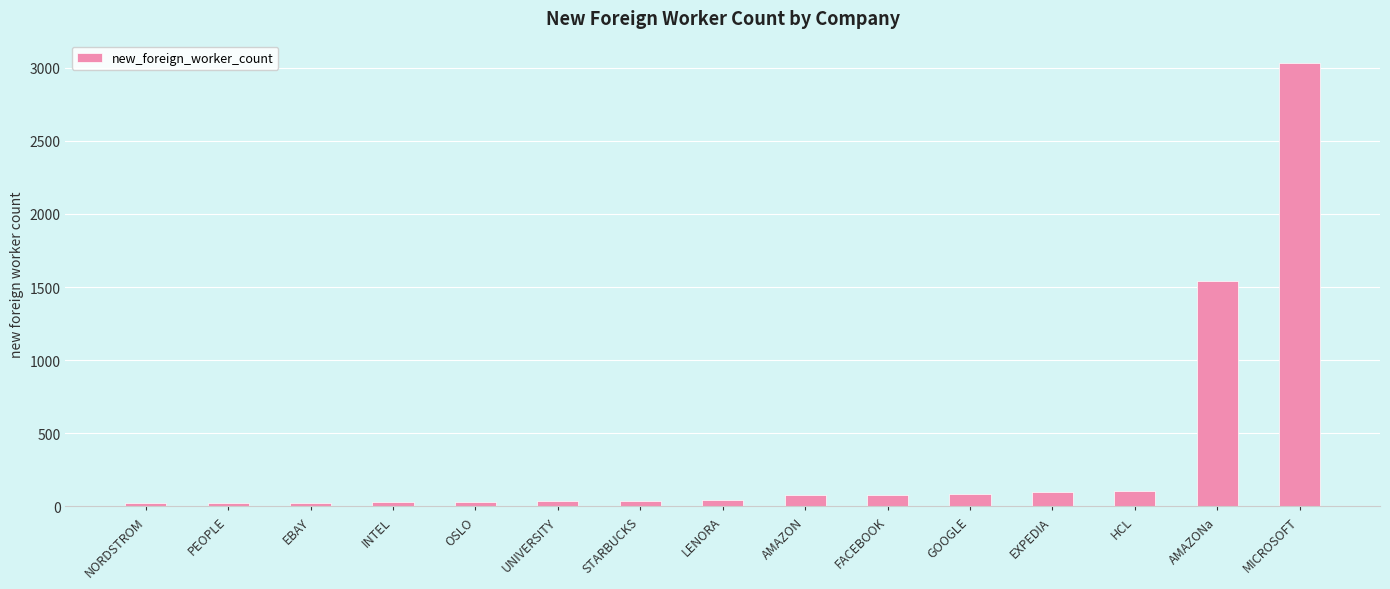

What is the value of the 8th bar from the left?

41